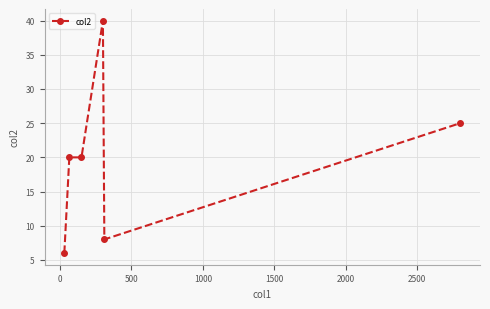

Reading left to right, what are all the values shown in this chart?

6	20	20	40	8	25